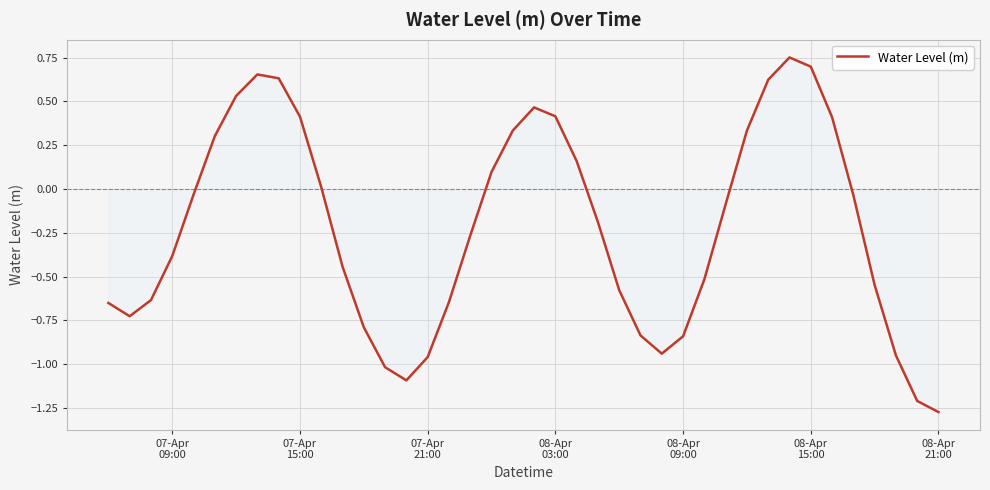

What is the difference between the maximum and minimum values?

2.0